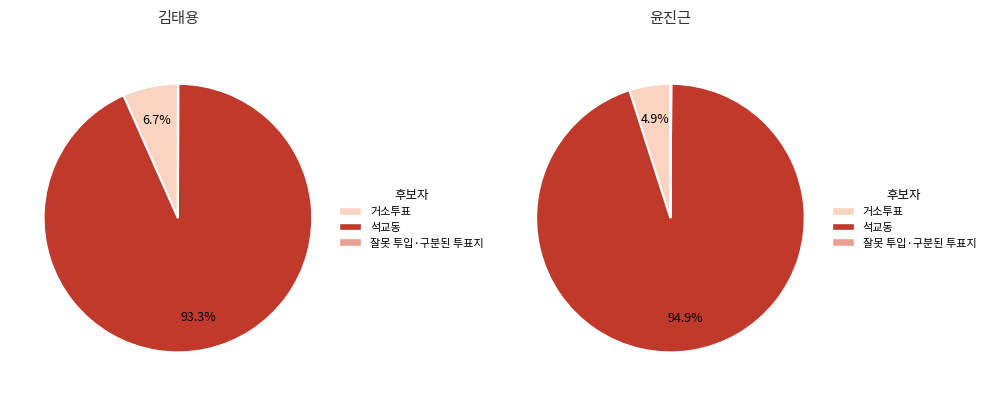

Rank the series by their average value, from highest to lowest.

윤진근, 김태용